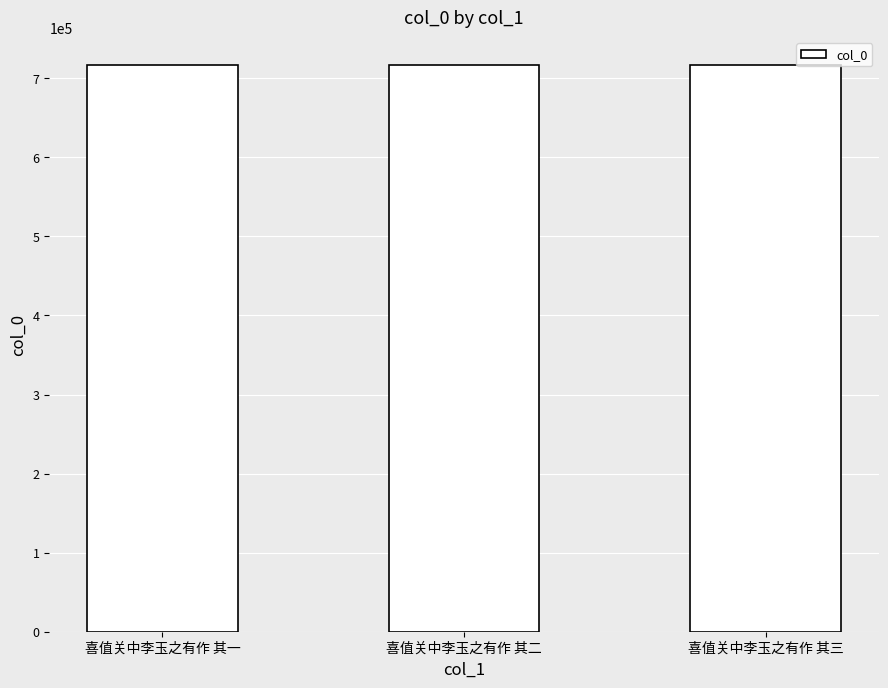

True or false: the data shows 716117 at 喜值关中李玉之有作 其二.

True